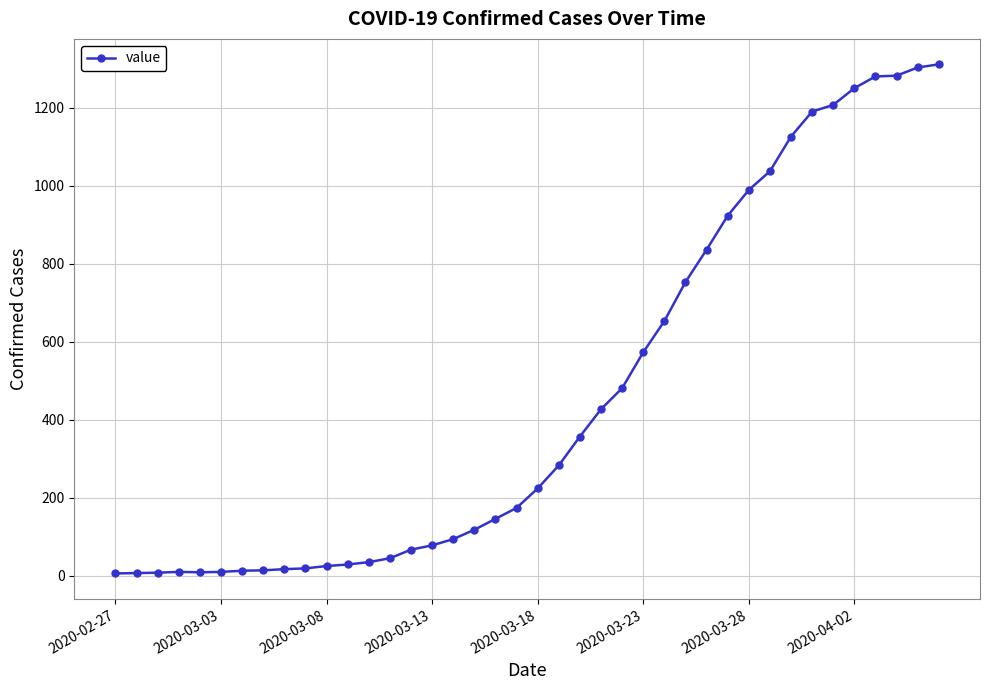

True or false: the data has more than 0 interior local peaks.

True